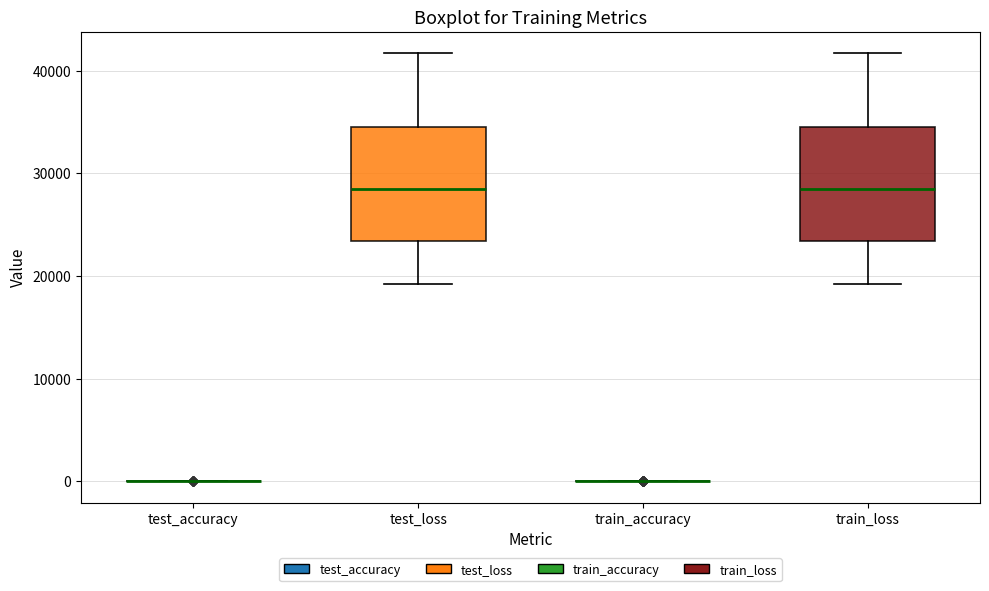

Reading left to right, read every box against the y-axis: the position of its median line, the range the box covers, and the ends of its whiskers. The values are not printed on the chart, so give them approximately, as read against the axis.

test_accuracy: box collapsed to a line at 0, whiskers 0 to 0
test_loss: median 28000, box 23000 to 34000, whiskers 19000 to 42000
train_accuracy: box collapsed to a line at 0, whiskers 0 to 0
train_loss: median 28000, box 23000 to 34000, whiskers 19000 to 42000